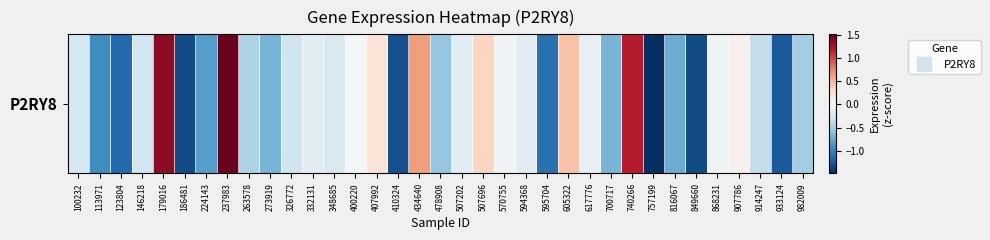

How many values exceed 0?

8